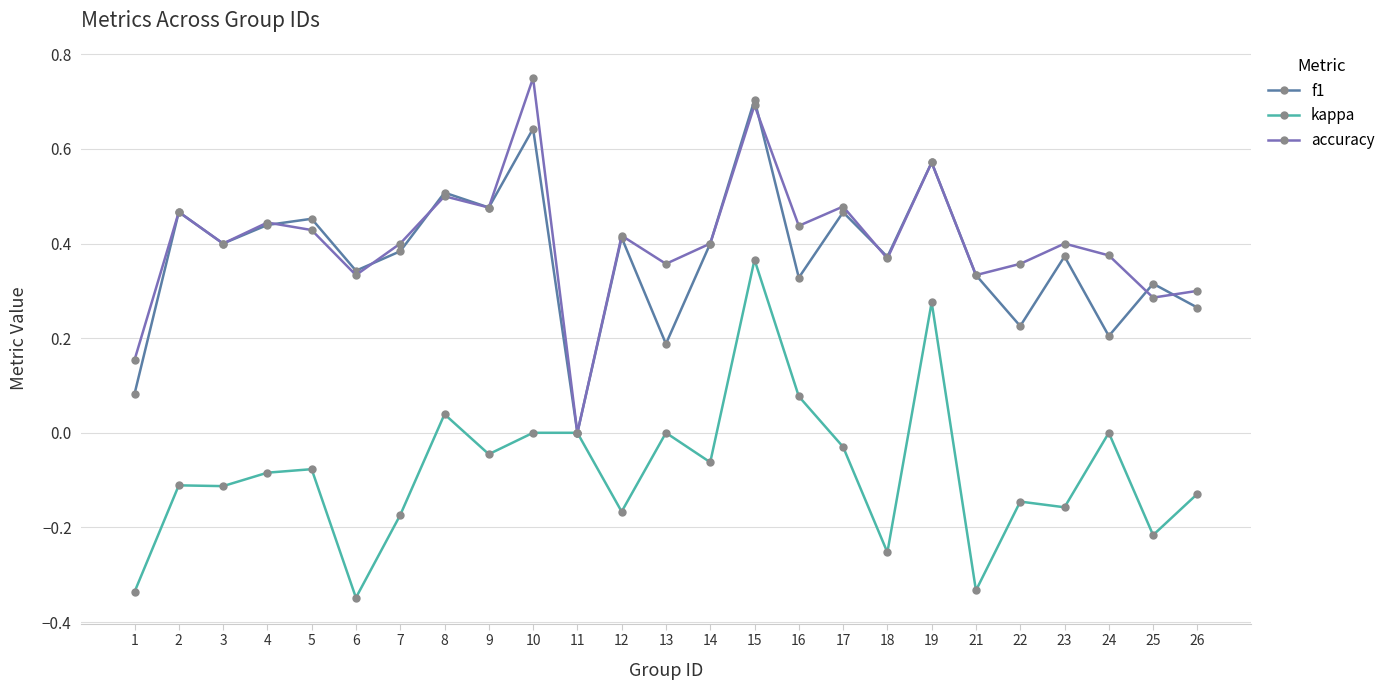

Which category has the highest value in the f1 series?

15